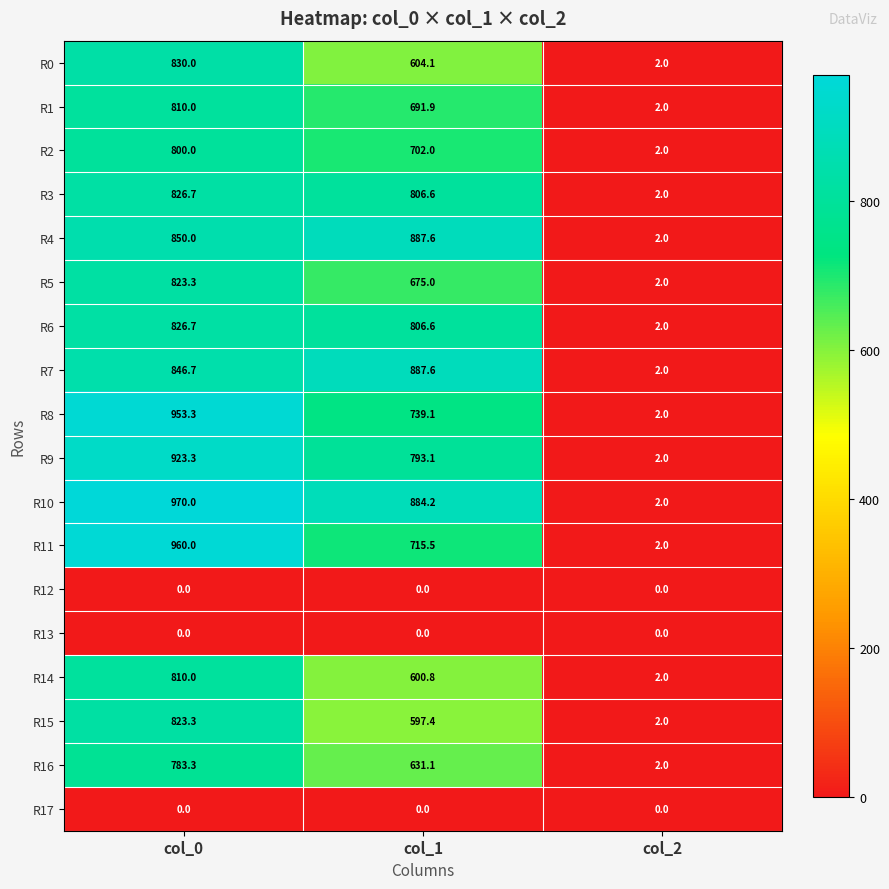

What is the total value across all series at col_0?

12836.6